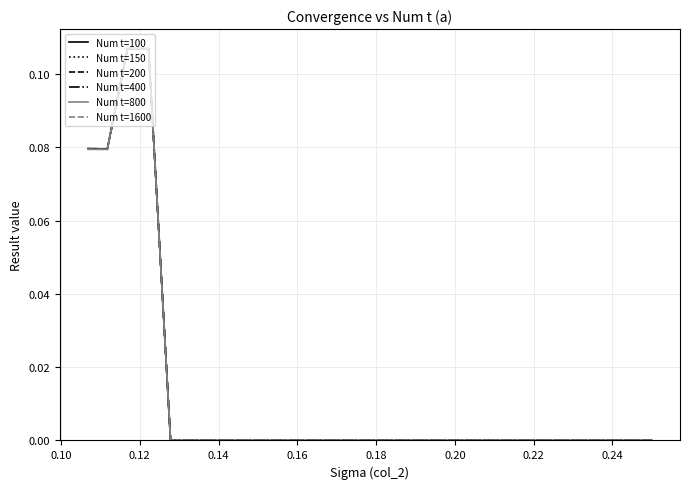

Which series has the widest spread of values?

Num t=100